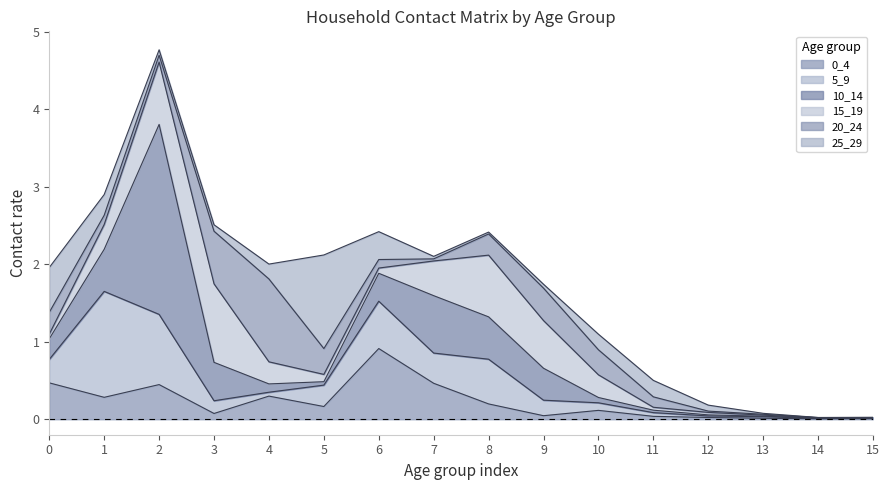

What is the difference between the maximum and second lowest values in the 0_4 series?

0.9